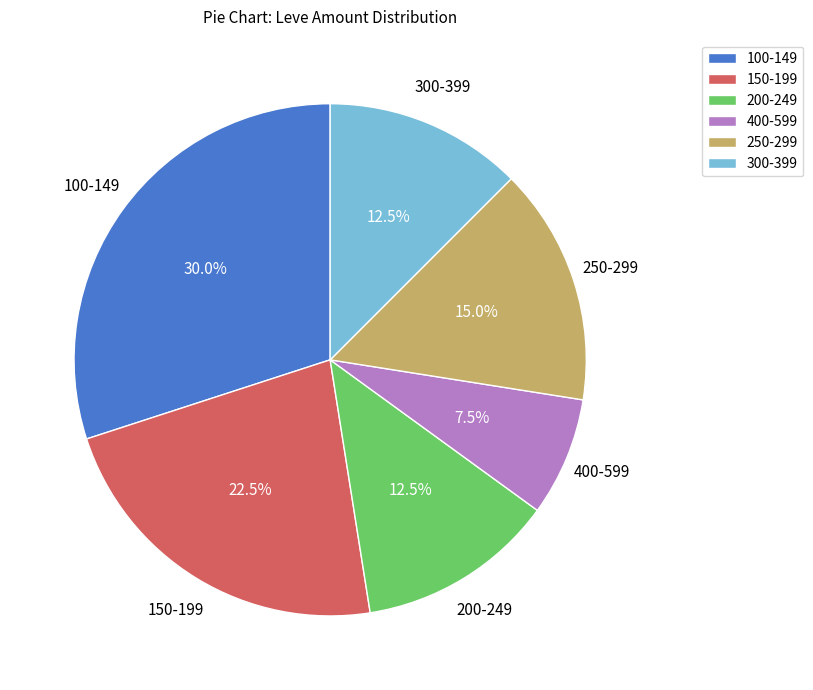

How many segments does this pie chart have?

6